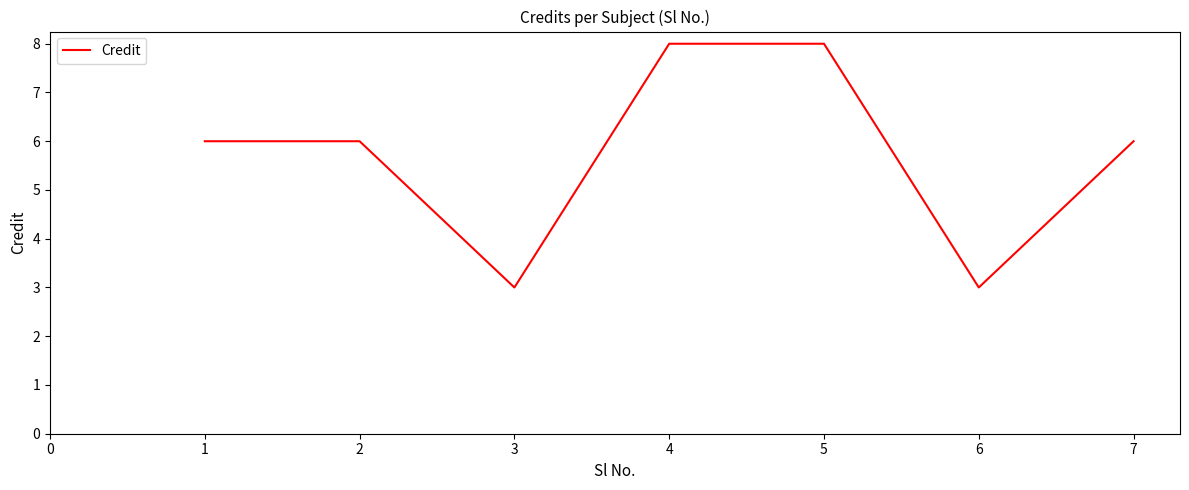

What is the smallest value displayed?

3